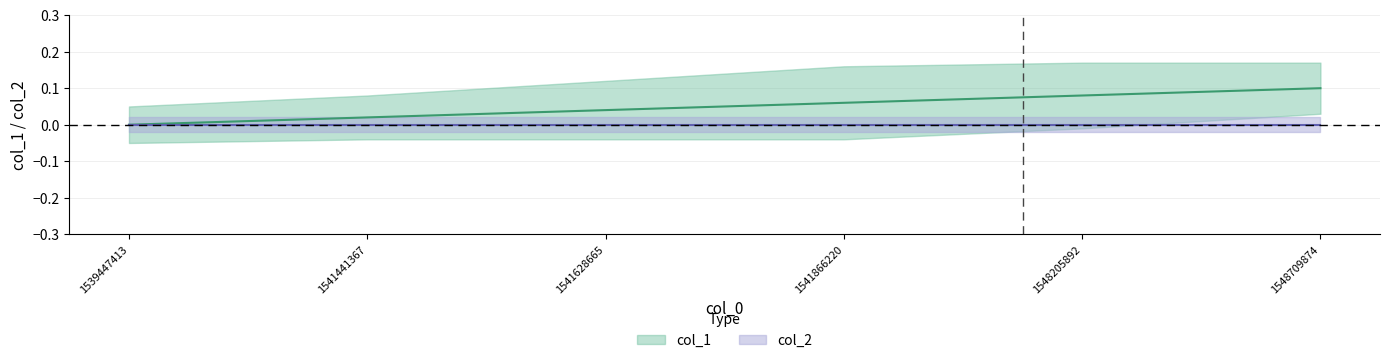

Reading left to right, transcribe all the data shown in this chart.

1539447413=0.0	1541441367=0.0	1541628665=0.0	1541866220=0.1	1548205892=0.1	1548709874=0.1